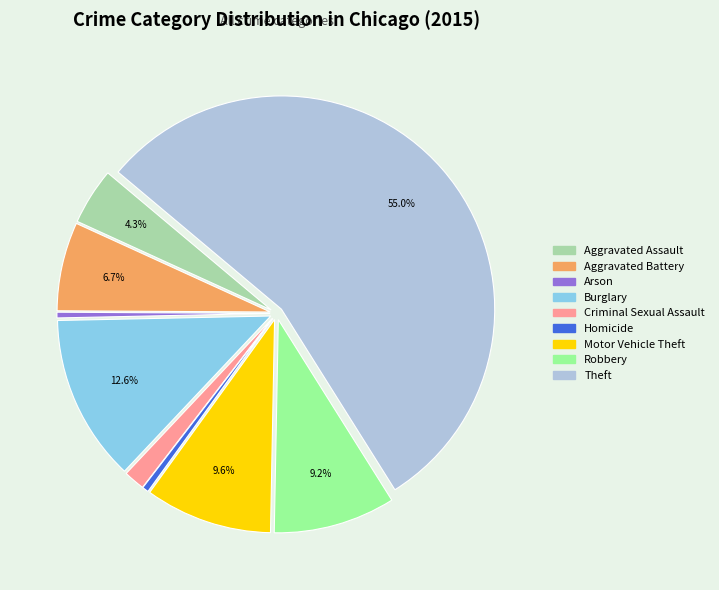

Does any single category account for the majority?

Yes